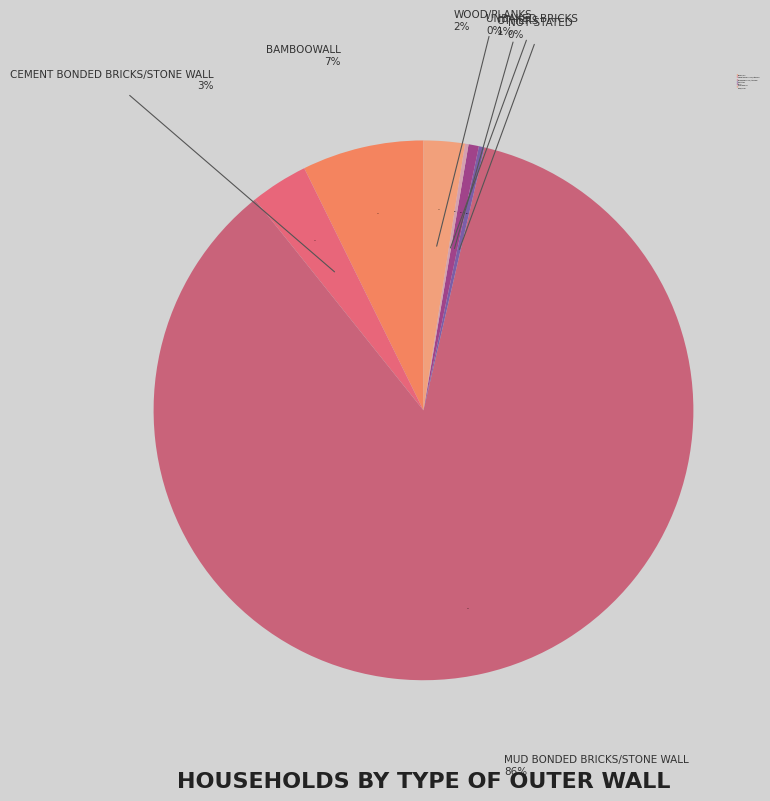

Is Mud Bonded Bricks/Stone Wall the majority of the pie?

Yes